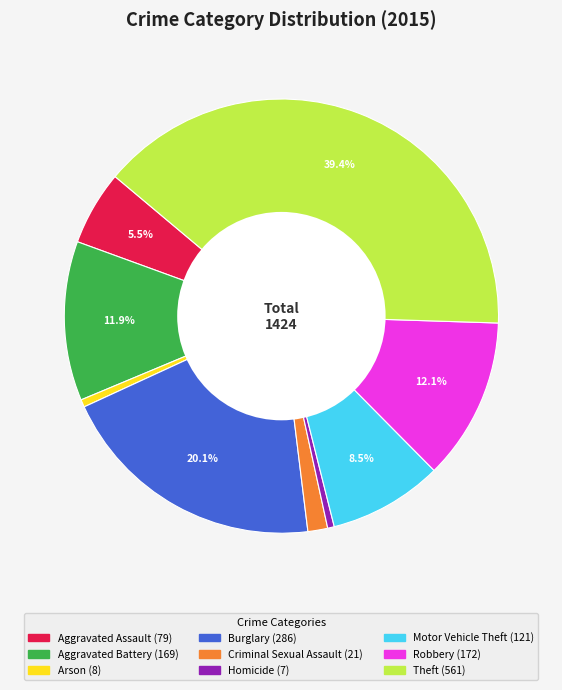

What percentage is NOT represented by Aggravated Assault?

94.5%